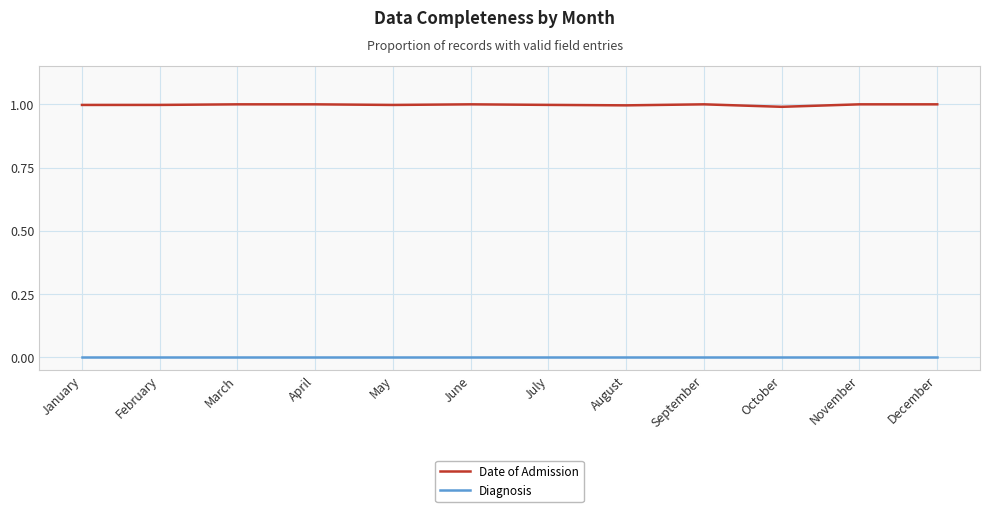

Rank the series by their average value, from lowest to highest.

Diagnosis, Date of Admission